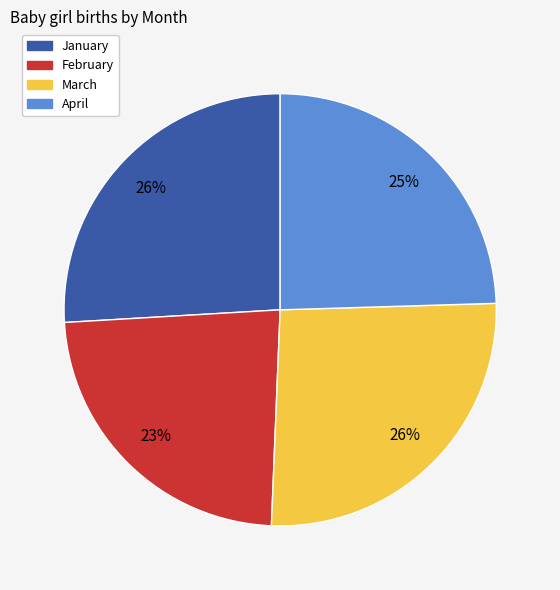

Do March and January together represent more than half of the pie?

Yes